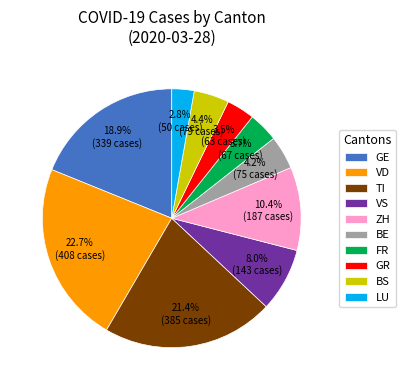

What is the smallest slice in the pie chart?

LU